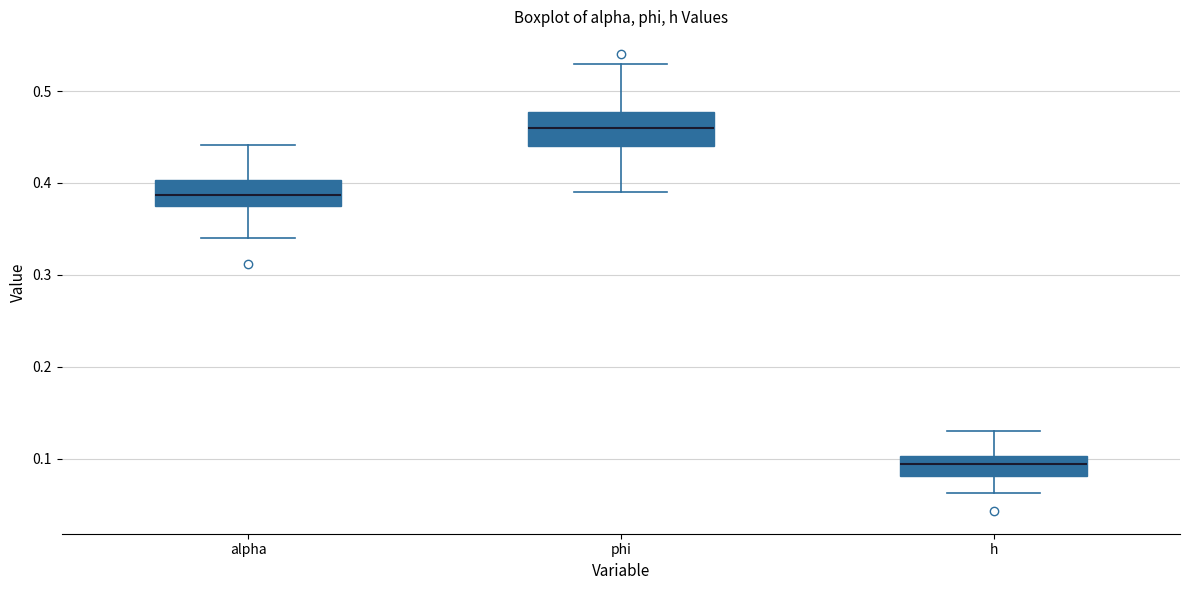

Reading left to right, transcribe this box plot: for each box, give where its median line is, the range the box spans, and where its two whiskers end, as read against the y-axis. The values are not printed on the chart, so give them approximately, as read against the axis.

alpha: median 0.39, box 0.37 to 0.40, whiskers 0.34 to 0.44
phi: median 0.46, box 0.44 to 0.48, whiskers 0.39 to 0.53
h: median 0.09, box 0.08 to 0.10, whiskers 0.06 to 0.13